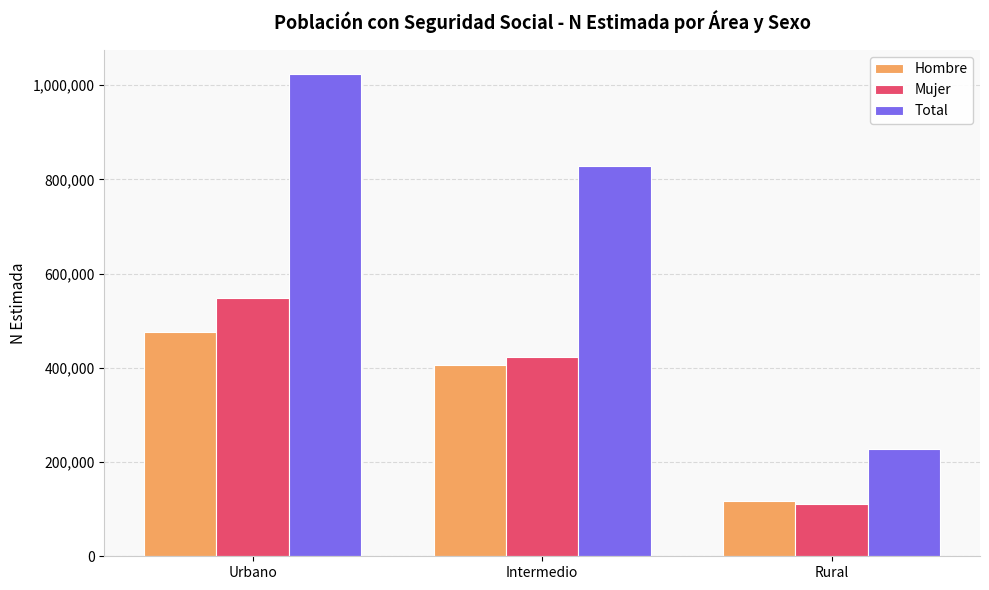

Which category has the lowest value across all series?

Rural